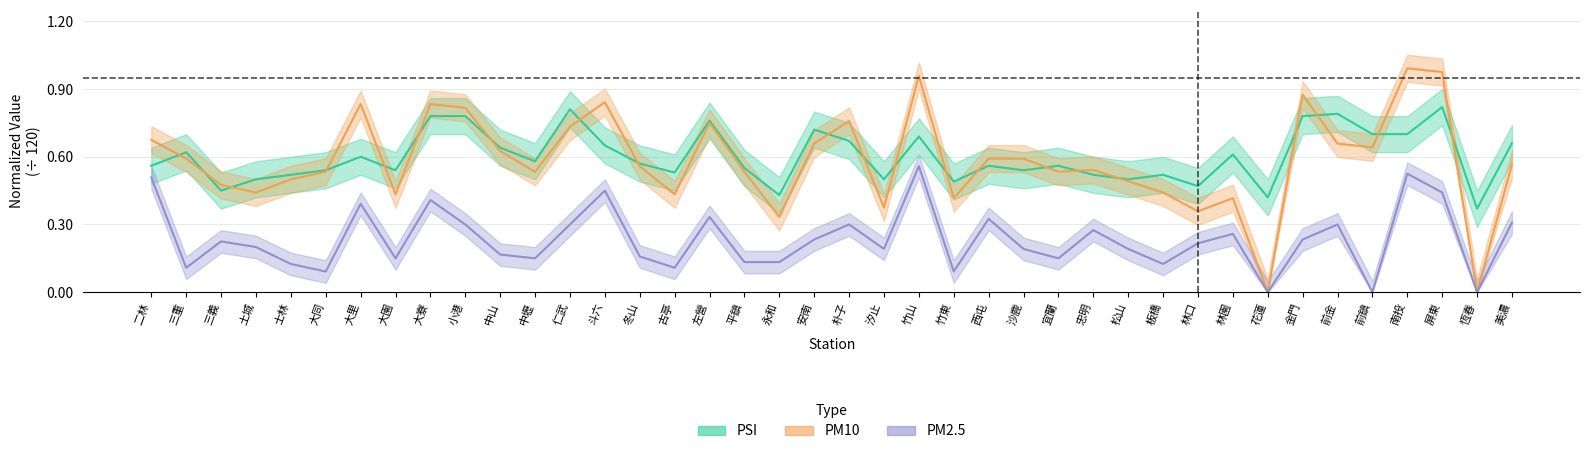

At which label does PM10 reach its minimum?

花蓮